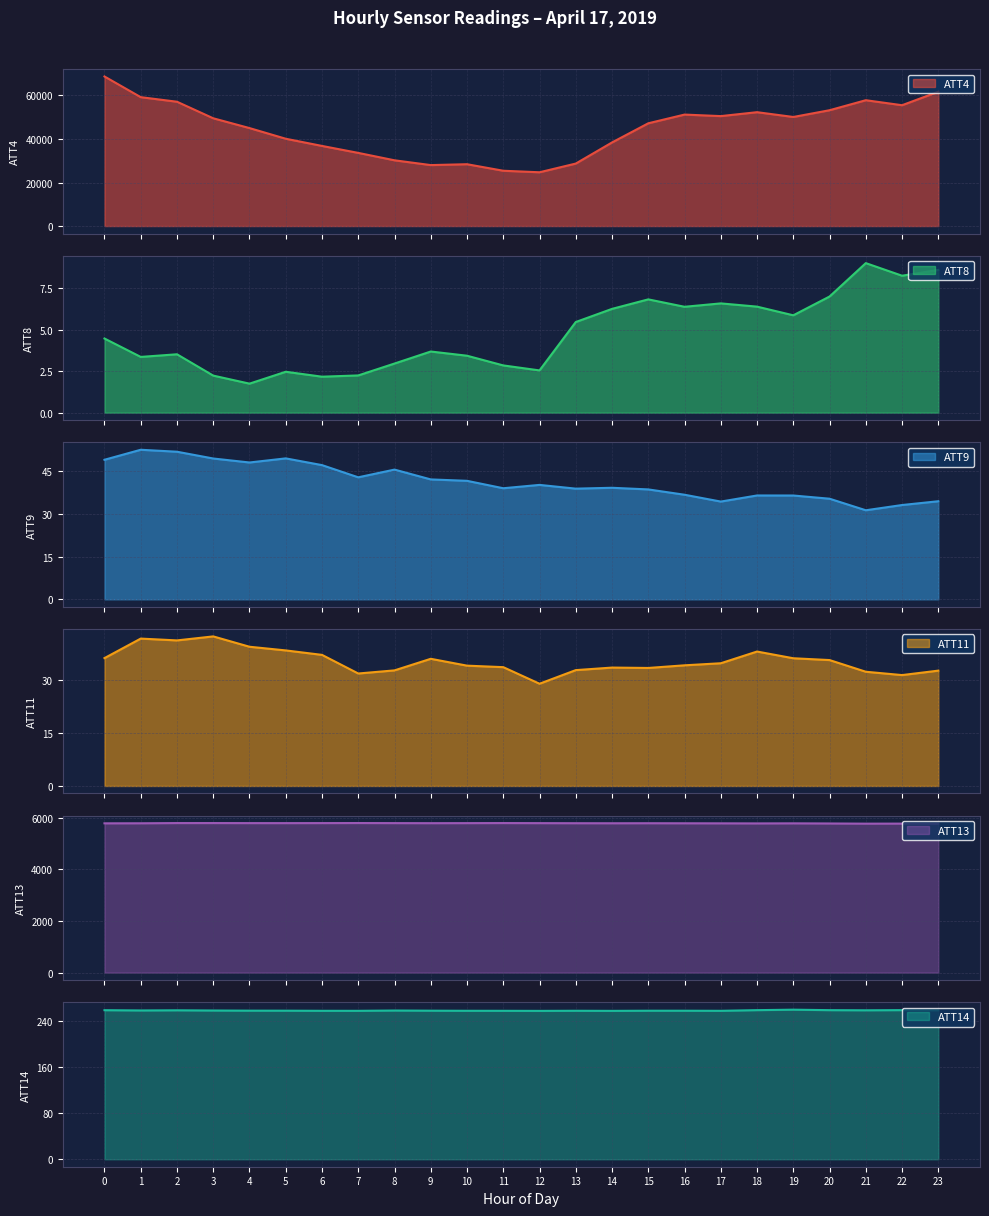

The ATT8 series shows 5.6 at 2. True or false?

False